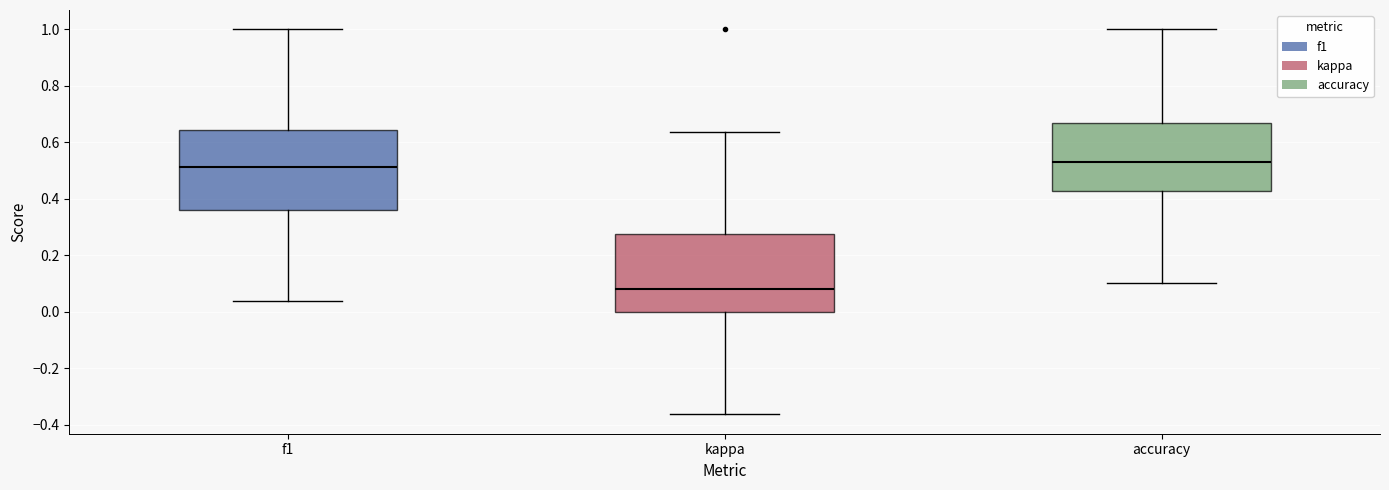

Where does the median line of the box for accuracy sit on the y-axis? The values are not printed on the chart, so give them approximately, as read against the axis.

0.54